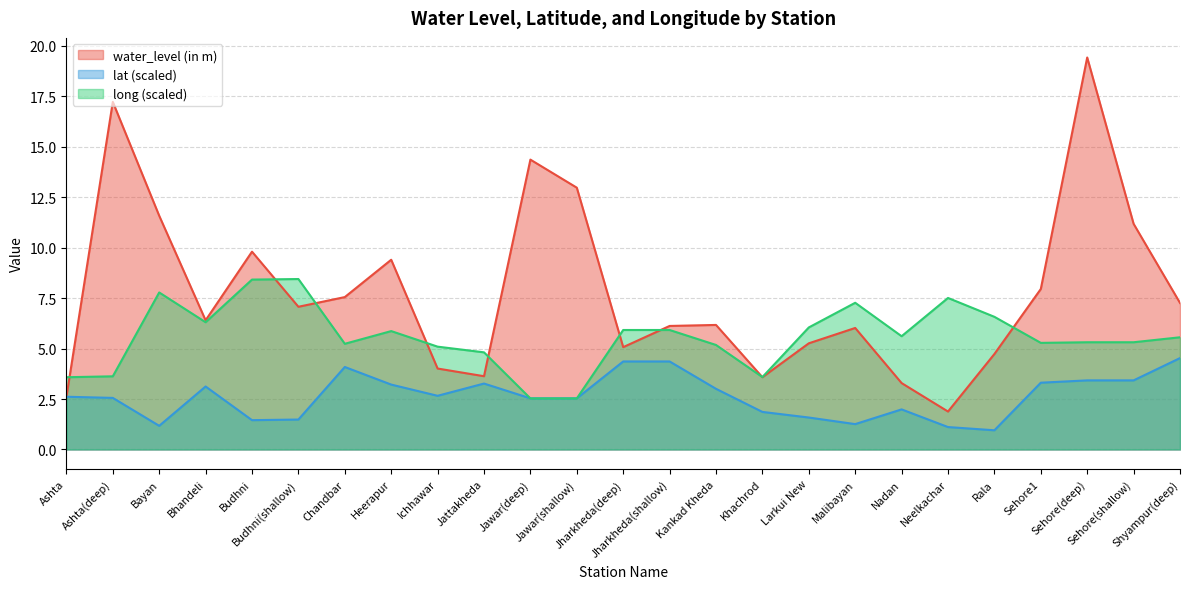

Reading left to right, list all the values displayed in this chart.

water_level (in m): Ashta=2.6	Ashta(deep)=17.2	Bayan=11.6	Bhandeli=6.4	Budhni=9.8	Budhni(shallow)=7.1	Chandbar=7.5	Heerapur=9.4	Ichhawar=4.0	Jattakheda=3.6	Jawar(deep)=14.4	Jawar(shallow)=13.0	Jharkheda(deep)=5.1	Jharkheda(shallow)=6.1	Kankad Kheda=6.2	Khachrod=3.6	Larkui New=5.3	Malibayan=6.0	Nadan=3.3	Neelkachar=1.9	Rala=4.7	Sehore1=8.0	Sehore(deep)=19.4	Sehore(shallow)=11.2	Shyampur(deep)=7.3
lat: Ashta=2.6	Ashta(deep)=2.6	Bayan=1.2	Bhandeli=3.1	Budhni=1.5	Budhni(shallow)=1.5	Chandbar=4.1	Heerapur=3.2	Ichhawar=2.7	Jattakheda=3.3	Jawar(deep)=2.5	Jawar(shallow)=2.5	Jharkheda(deep)=4.4	Jharkheda(shallow)=4.4	Kankad Kheda=3.0	Khachrod=1.9	Larkui New=1.6	Malibayan=1.3	Nadan=2.0	Neelkachar=1.1	Rala=1.0	Sehore1=3.3	Sehore(deep)=3.4	Sehore(shallow)=3.4	Shyampur(deep)=4.5
long: Ashta=3.6	Ashta(deep)=3.6	Bayan=7.8	Bhandeli=6.3	Budhni=8.4	Budhni(shallow)=8.4	Chandbar=5.2	Heerapur=5.9	Ichhawar=5.1	Jattakheda=4.8	Jawar(deep)=2.5	Jawar(shallow)=2.5	Jharkheda(deep)=5.9	Jharkheda(shallow)=5.9	Kankad Kheda=5.2	Khachrod=3.6	Larkui New=6.0	Malibayan=7.3	Nadan=5.6	Neelkachar=7.5	Rala=6.6	Sehore1=5.3	Sehore(deep)=5.3	Sehore(shallow)=5.3	Shyampur(deep)=5.6